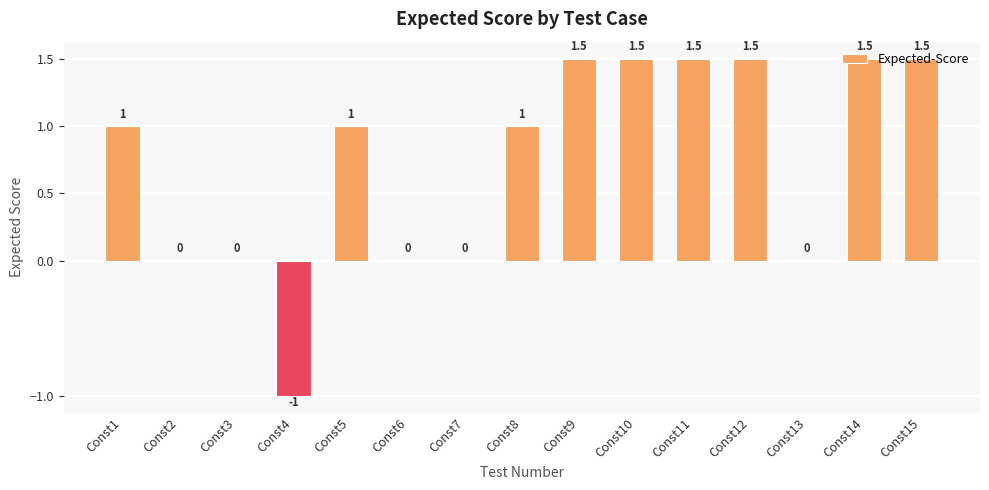

What is the approximate value at Const8?

1.0